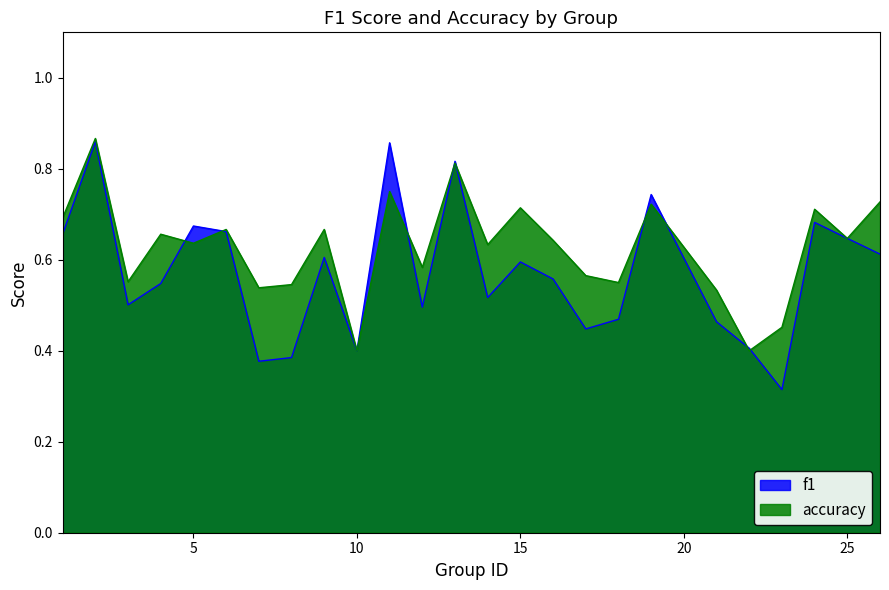

Count the number of categories in the chart.

25